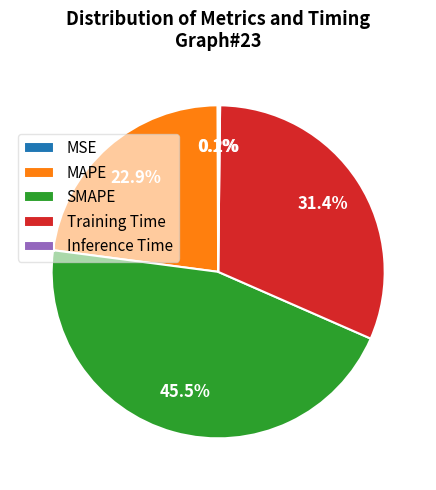

Between MAPE and Training Time, which is larger?

Training Time